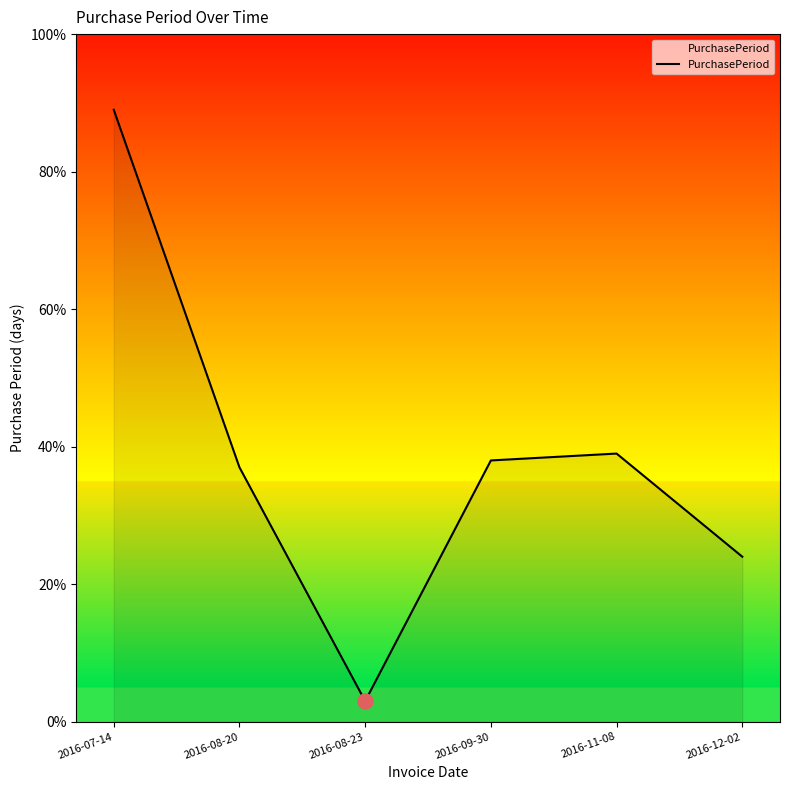

Approximately how many times larger is the value at 2016-12-02 compared to 2016-09-30?

0.6